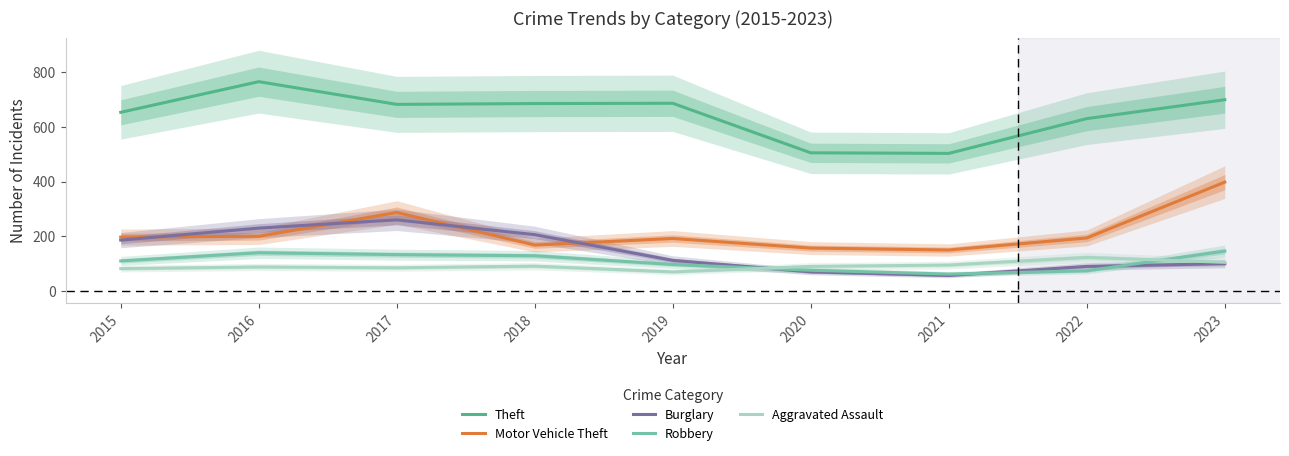

The Burglary series shows 186 at 2015. True or false?

True